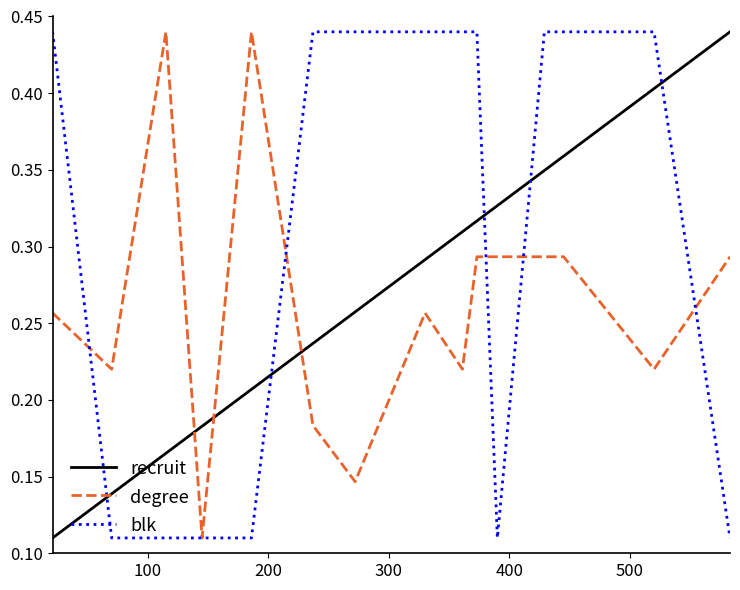

How many intersections are there between recruit and degree?

3